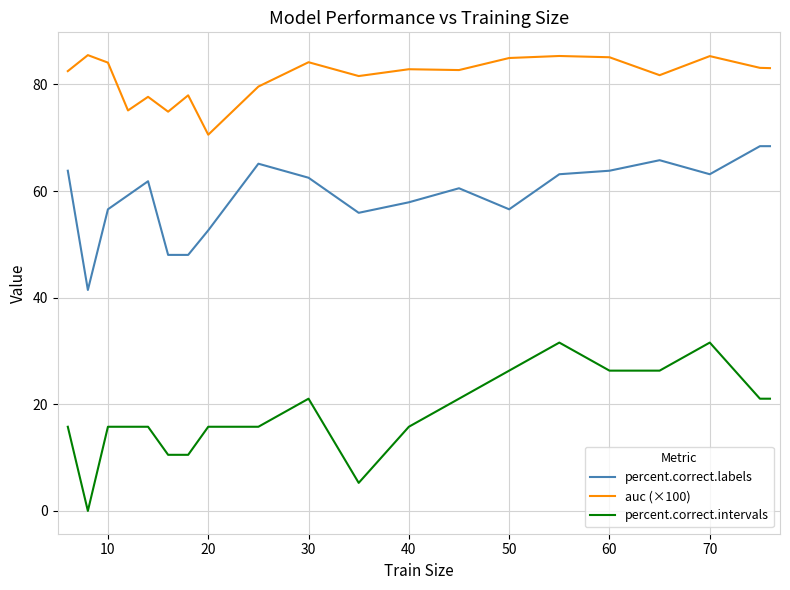

What is the maximum value shown in the chart?

85.5